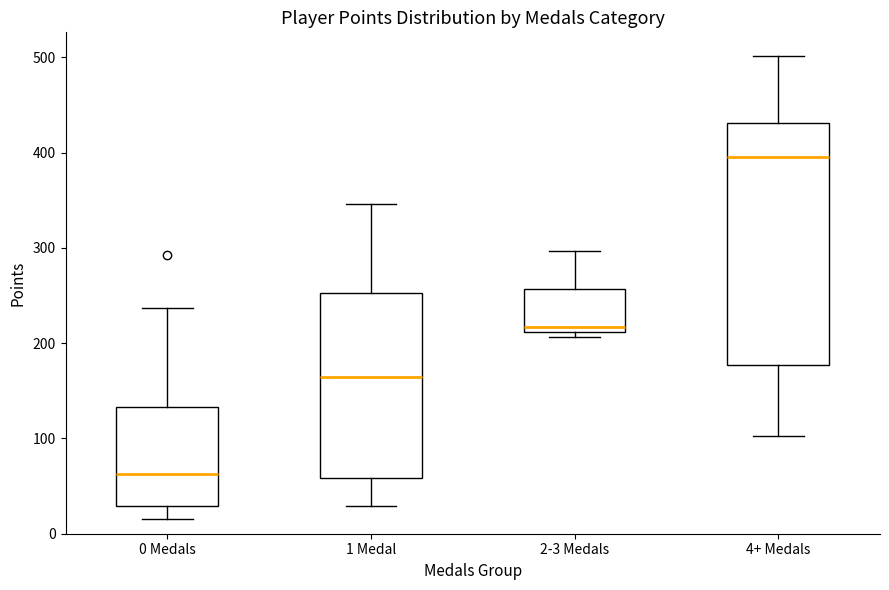

Where does the median line of the box for 1 Medal sit on the y-axis? The values are not printed on the chart, so give them approximately, as read against the axis.

170